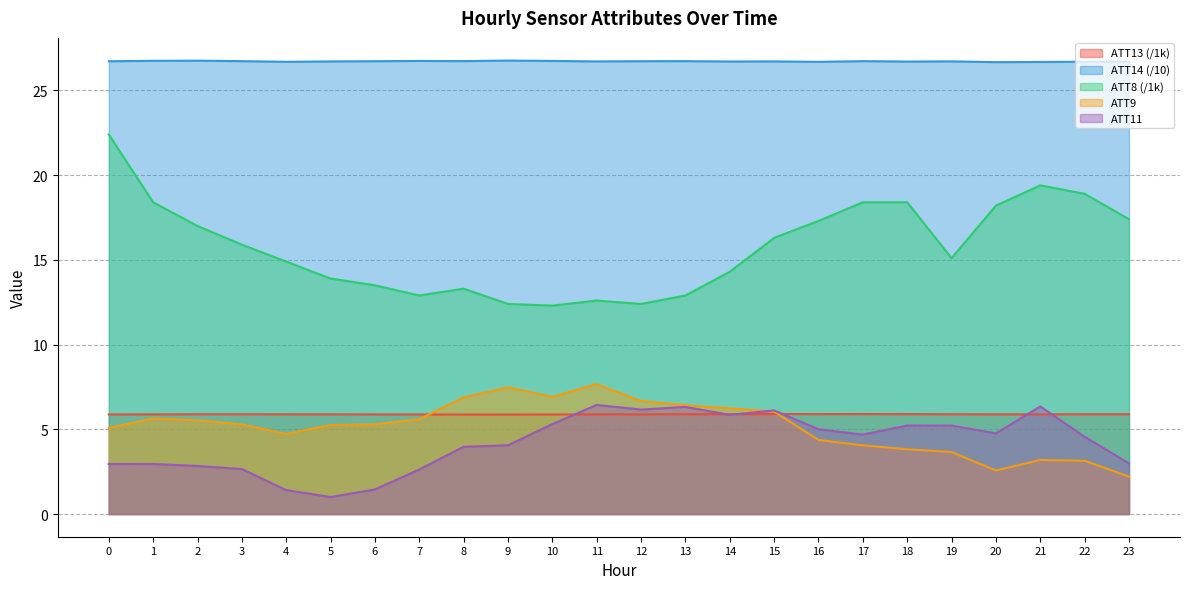

The value of ATT13 at 0 is 5.9. True or false?

True